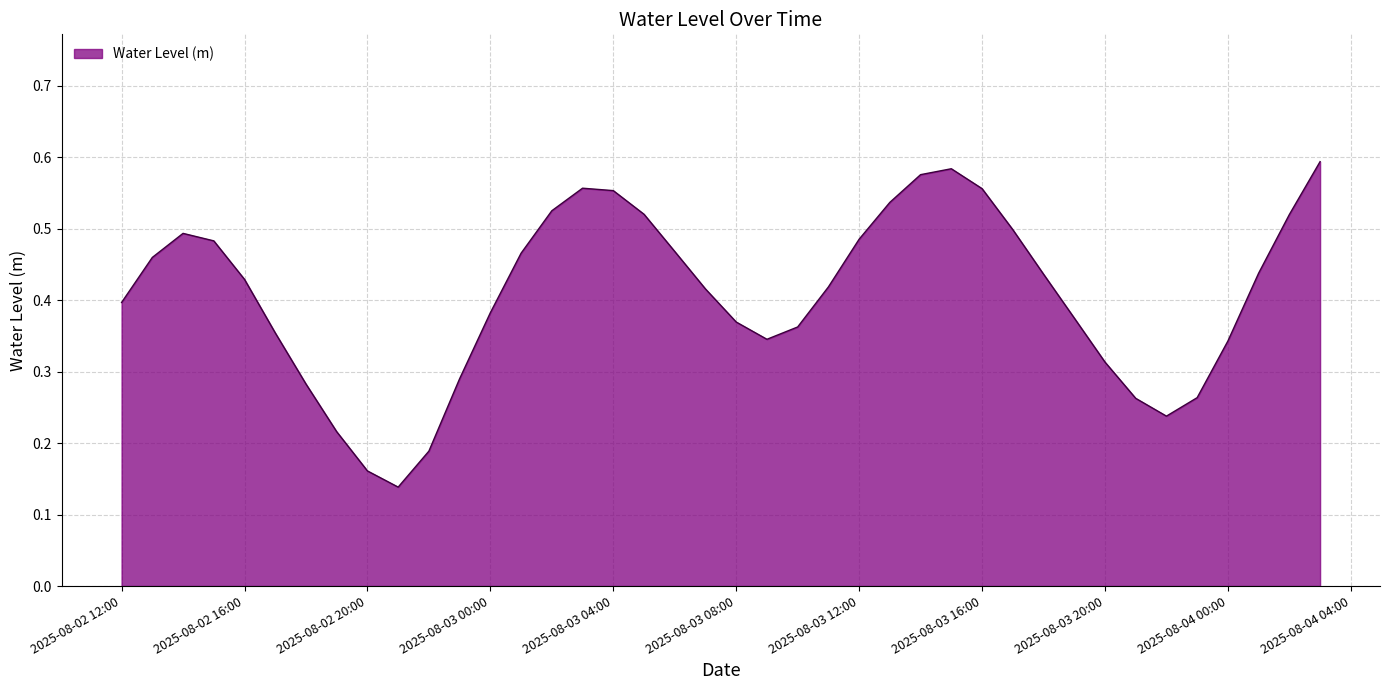

Is this an area chart (filled region under the line)?

Yes